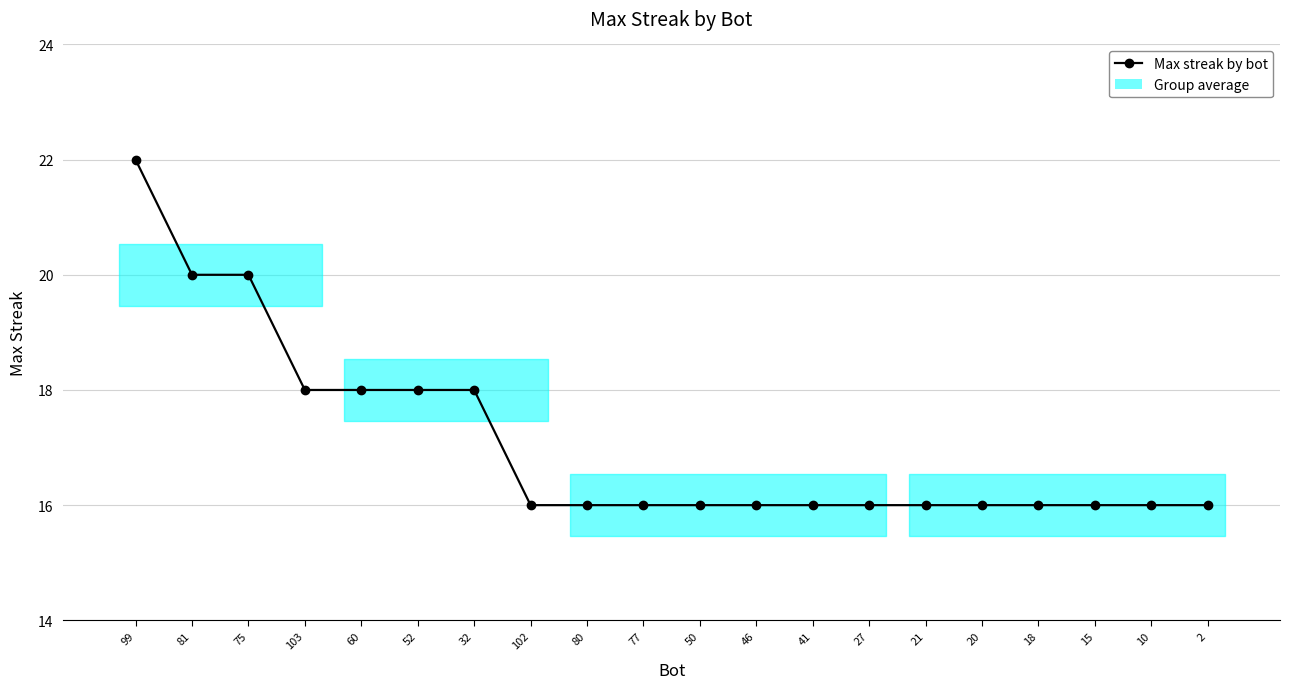

What is the minimum value shown in the chart?

16